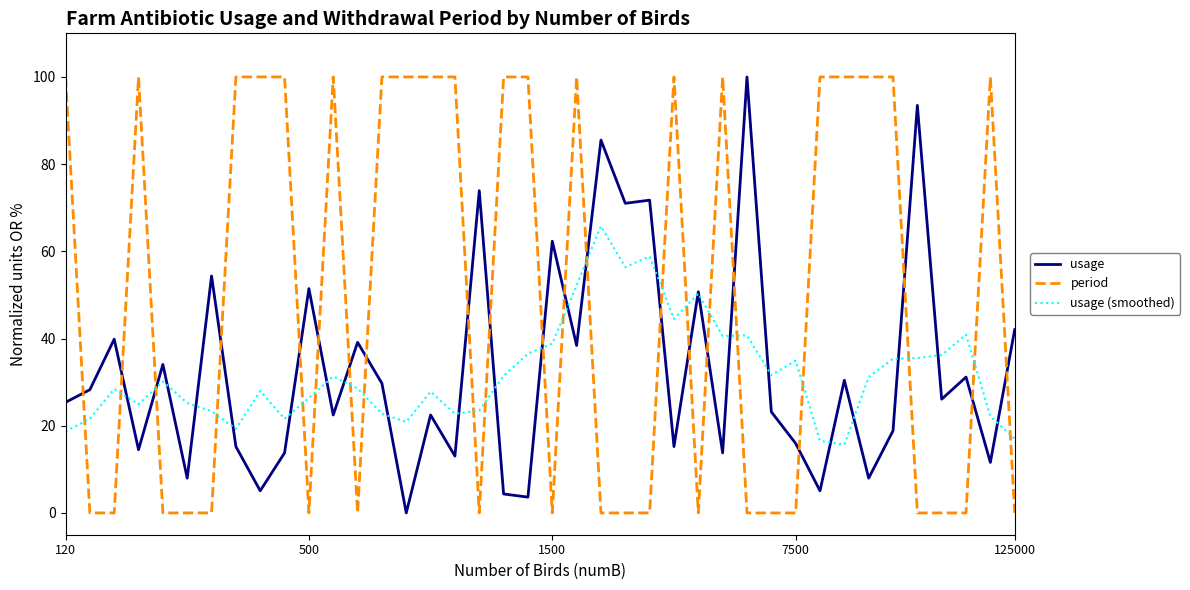

How many intersections are there between period and usage (smoothed)?

21